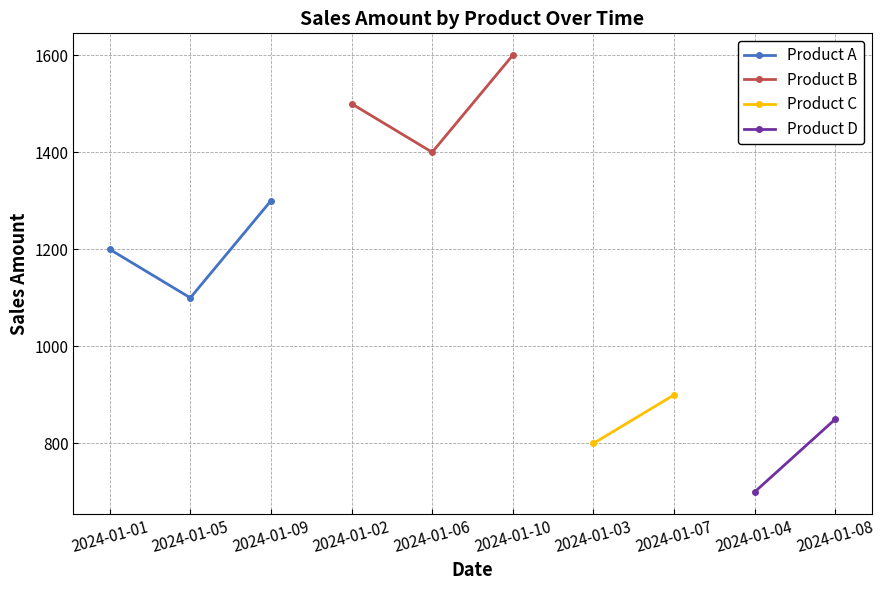

How many values in the Product A series exceed 1200?

1